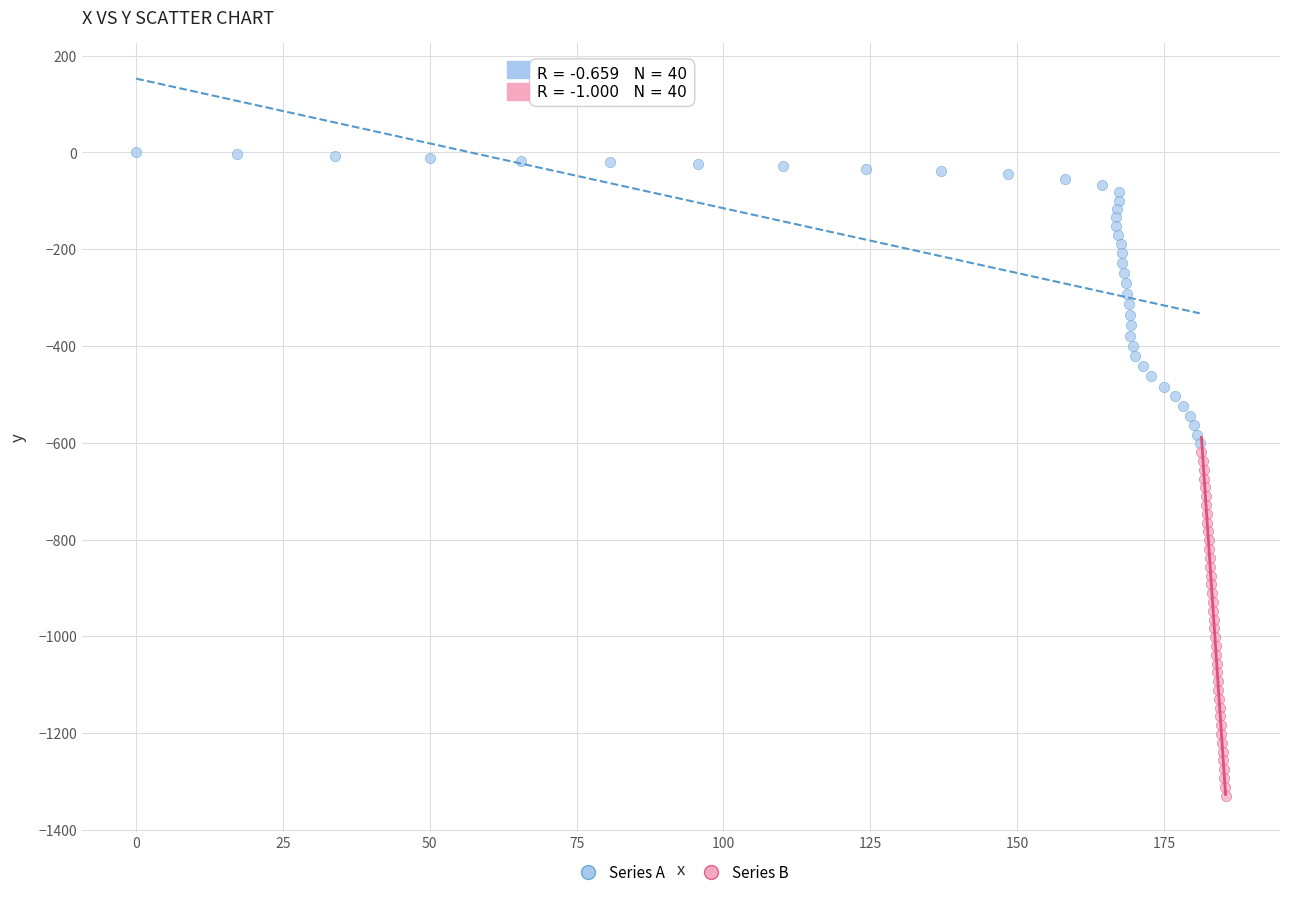

Which series contains the highest Y value?

Series A